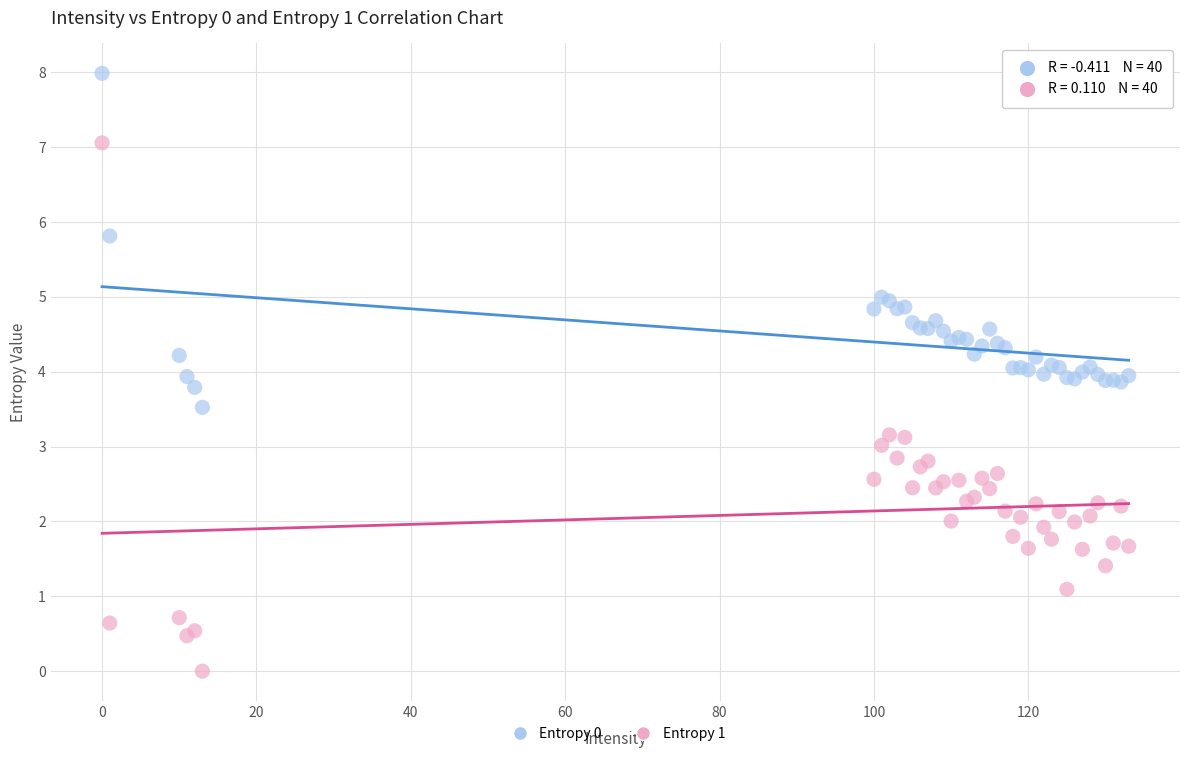

What is the X range (max minus min) for the scatter plot?

133.0